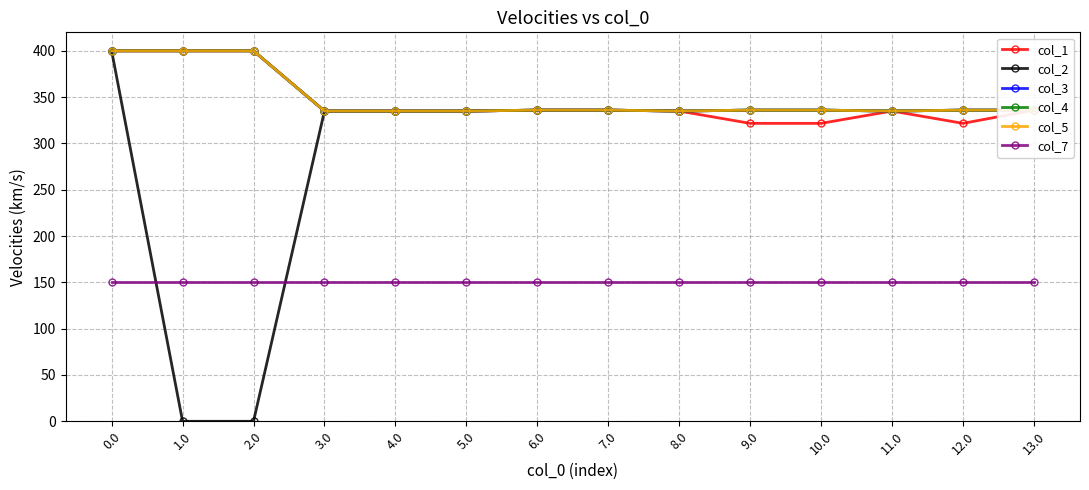

How many lines are shown in the chart?

6